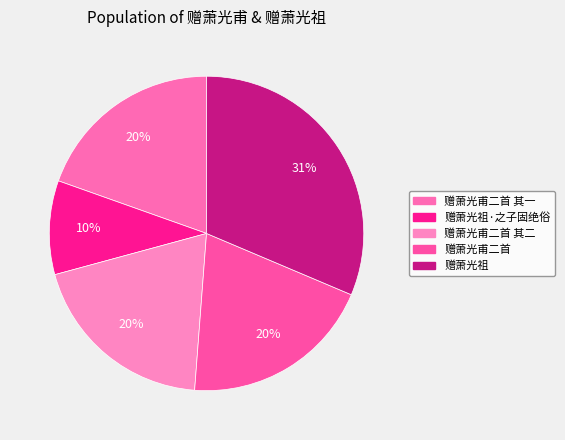

Is there a majority slice in this chart?

No